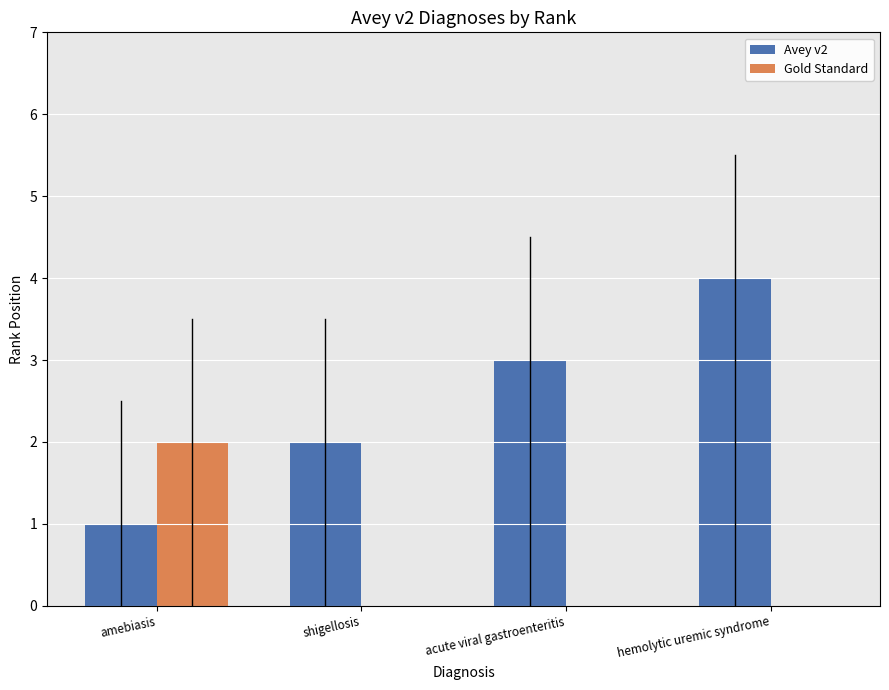

Which series changed the most between shigellosis and hemolytic uremic syndrome?

Avey v2